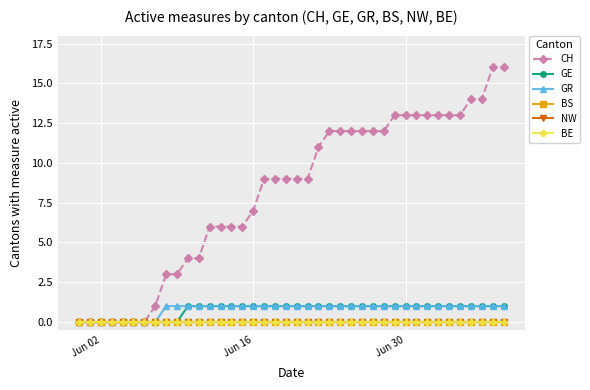

Does the chart have visible grid lines?

Yes